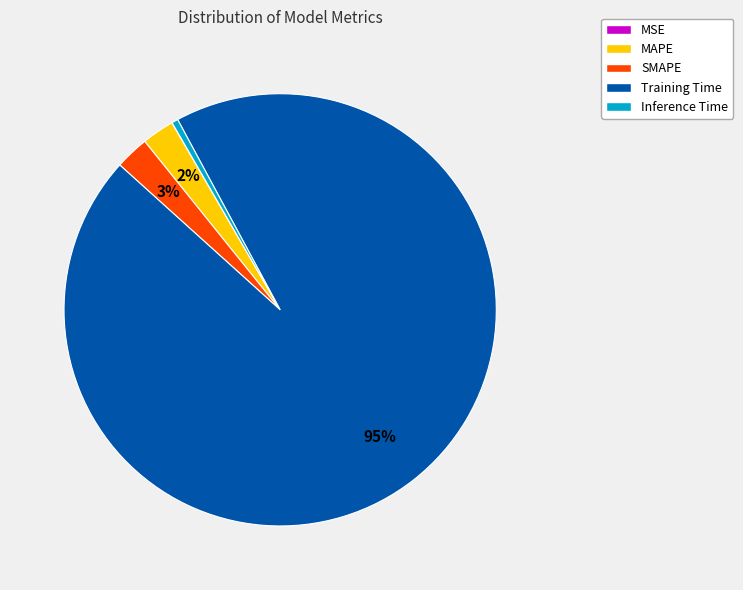

To the nearest percent, what portion does MAPE represent?

2%